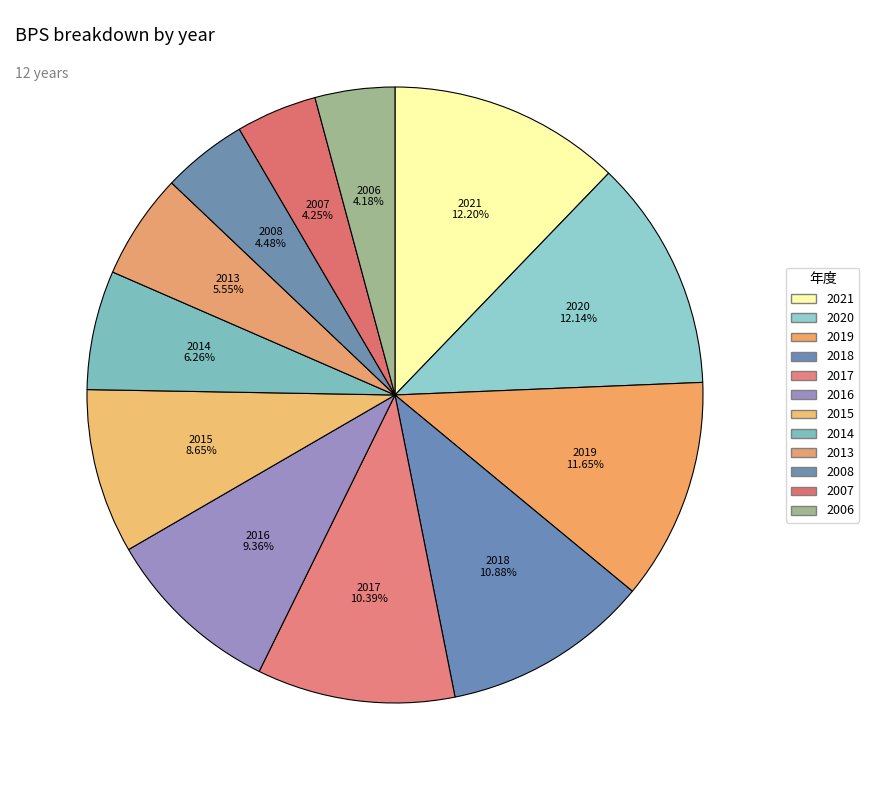

To the nearest percent, what is the average slice percentage?

8%